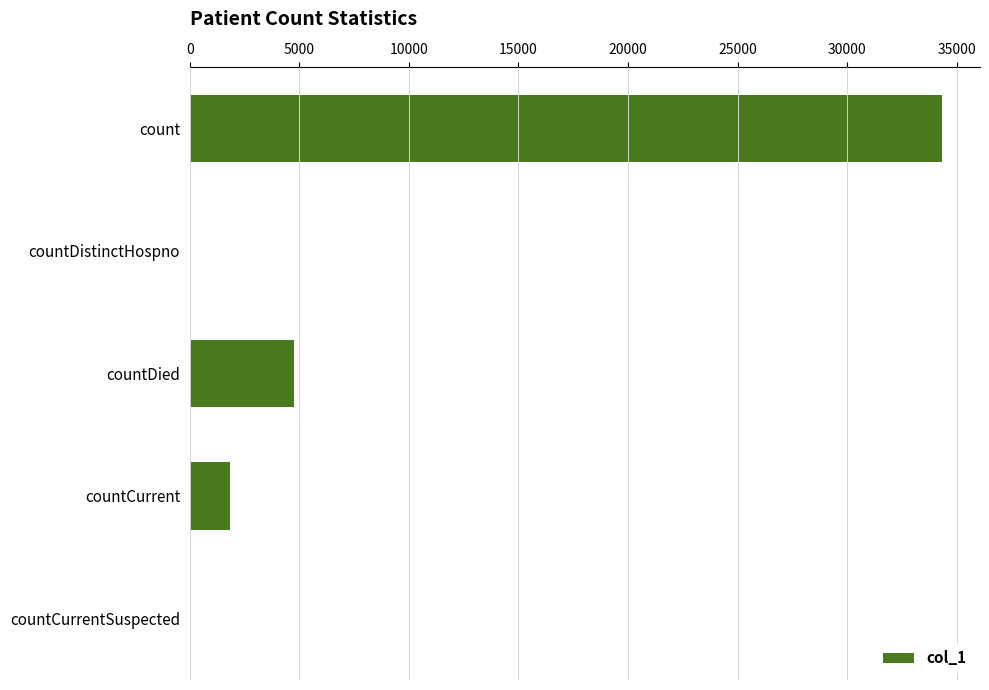

What is the change in value from countDistinctHospno to countDied?

+4772